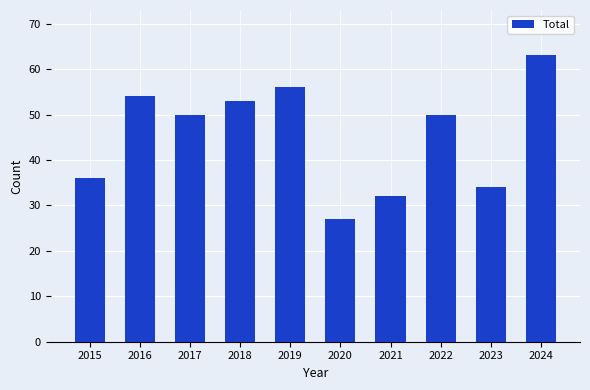

Approximately how many times larger is the value at 2022 compared to 2017?

1.0